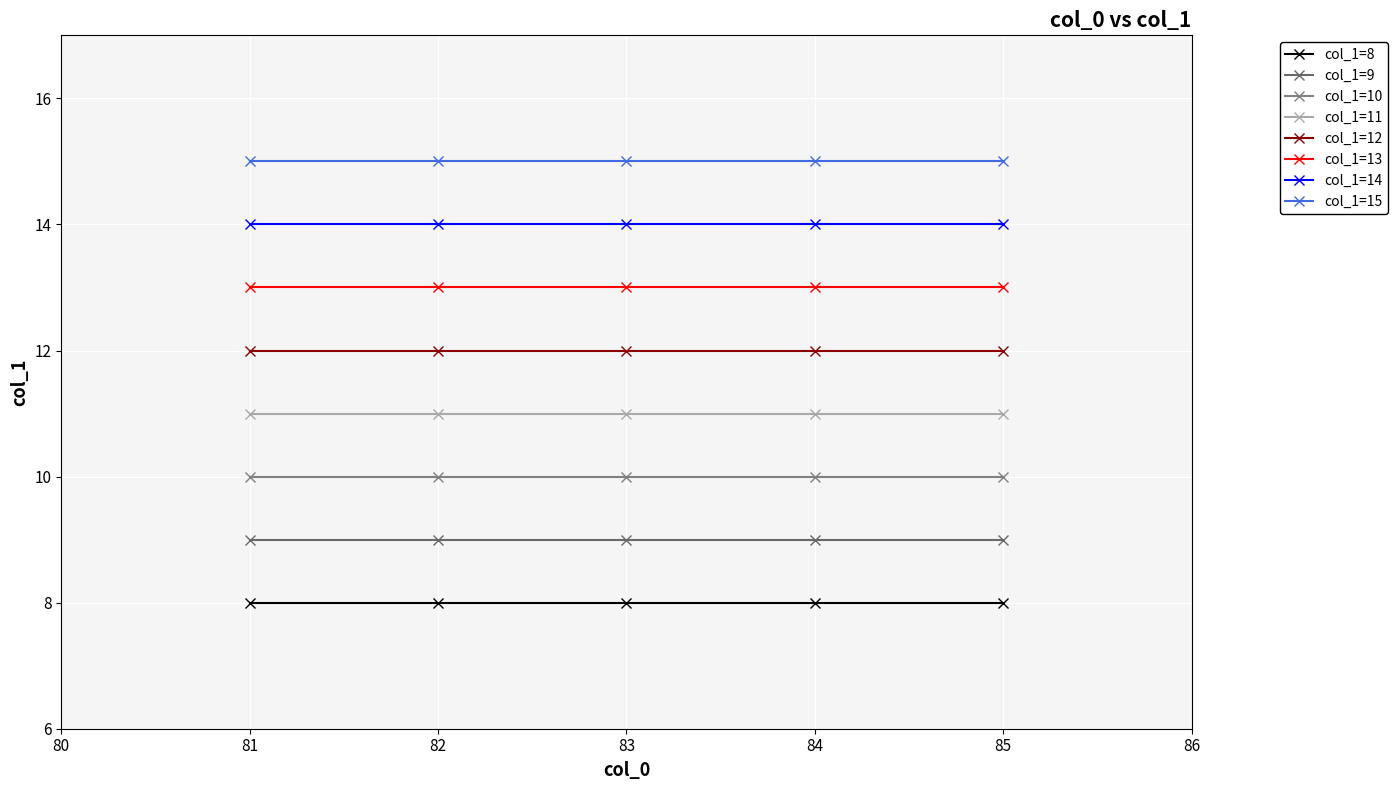

What are all the series names shown in the legend?

col_1=8, col_1=9, col_1=10, col_1=11, col_1=12, col_1=13, col_1=14, col_1=15